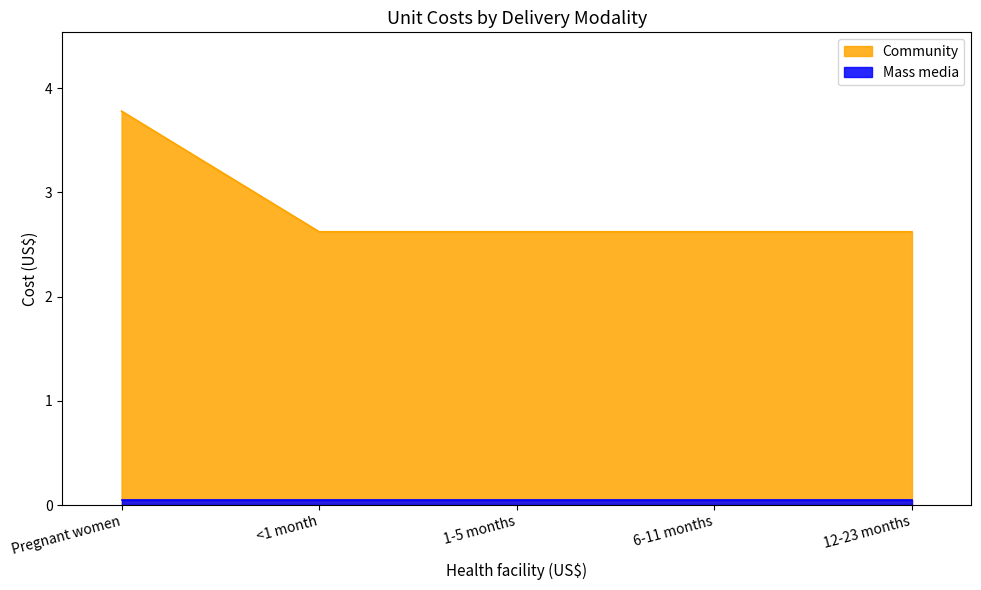

What is the ratio of the value at 1-5 months to the value at Pregnant women?

0.7